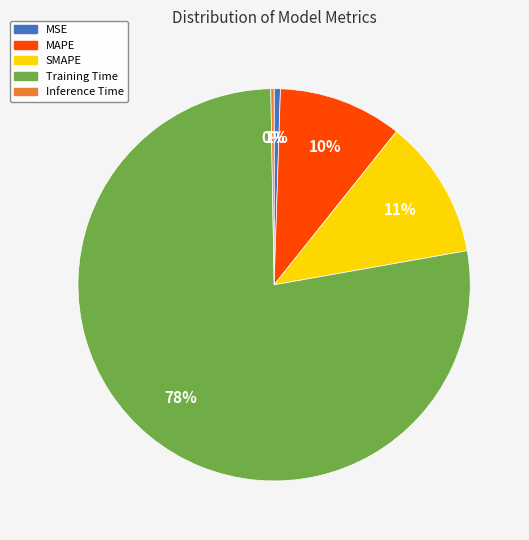

True or false: MSE accounts for 1% of the total.

True